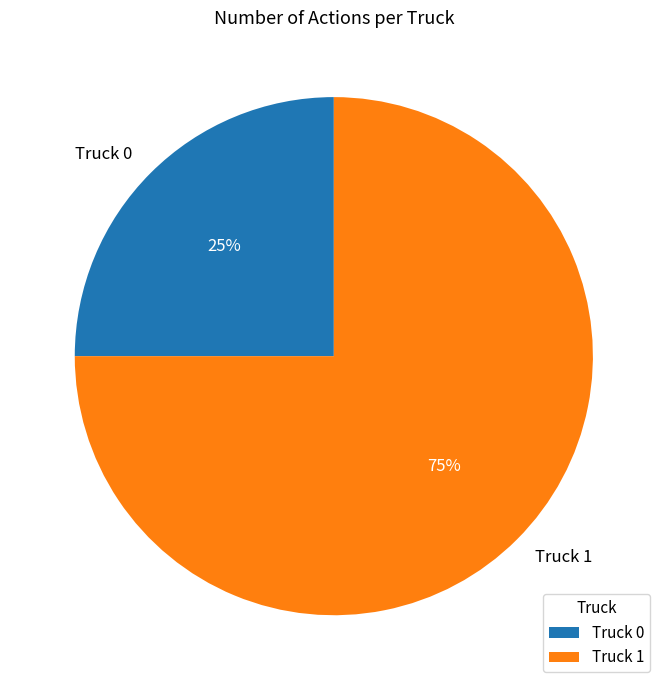

How many slices are in this pie chart?

2